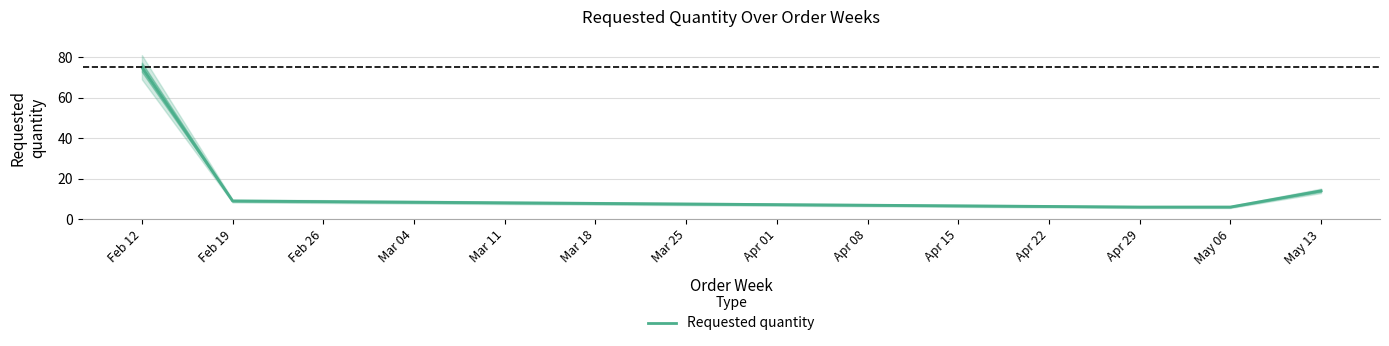

Reading left to right, extract all data points from this chart.

75	9	6	6	14